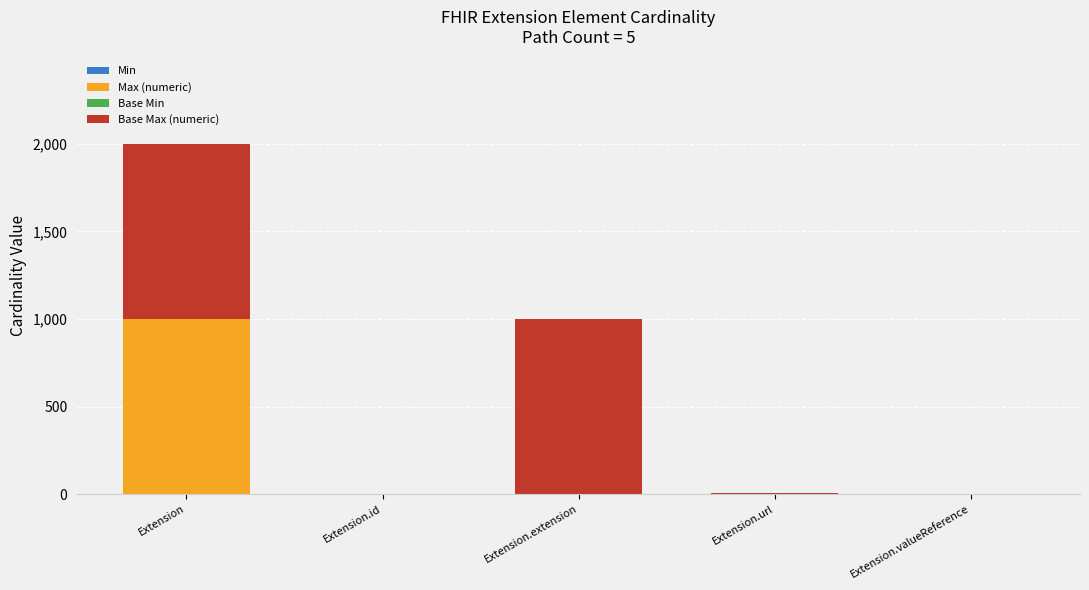

What is the total value across all series at Extension?

1998